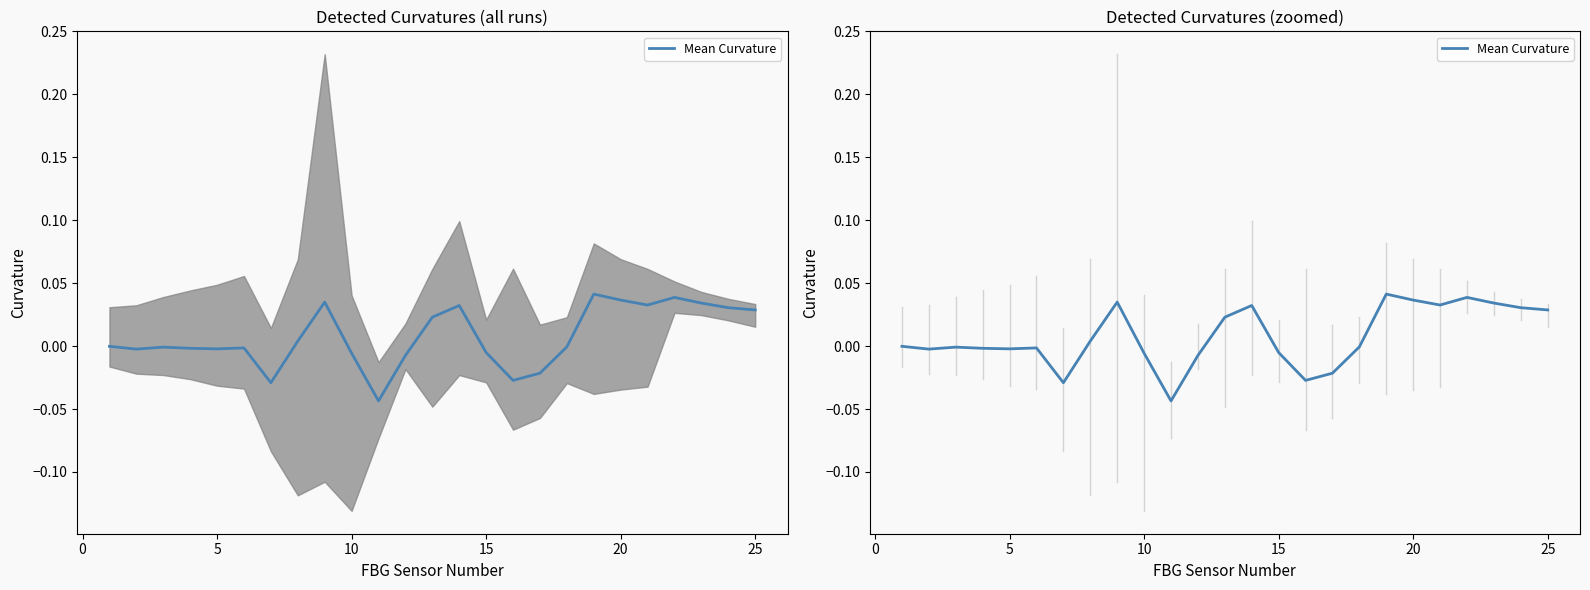

What is the sum of the values at 8 and 22?

0.1